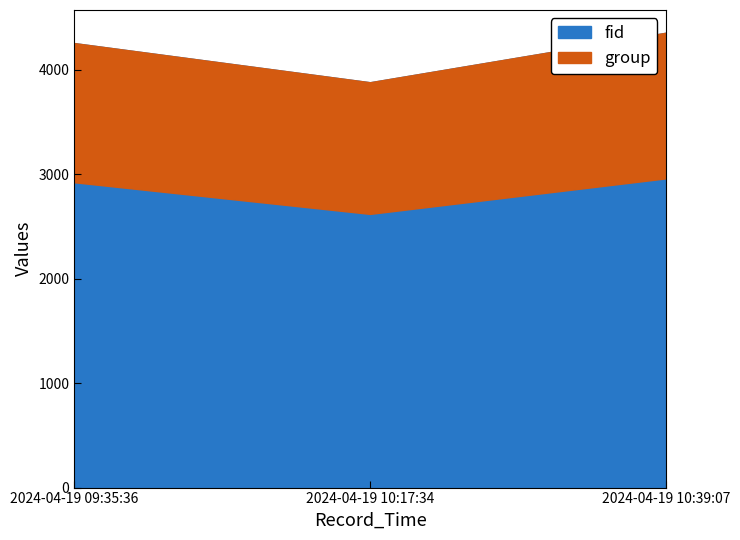

Is the value of fid at 2024-04-19 10:39:07 greater than the value of group at 2024-04-19 10:39:07?

Yes